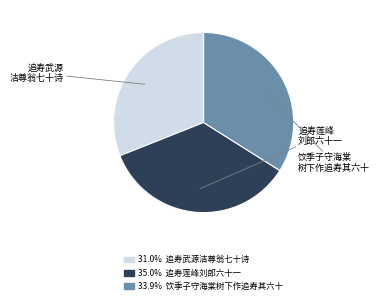

Count the number of slices in the pie.

3